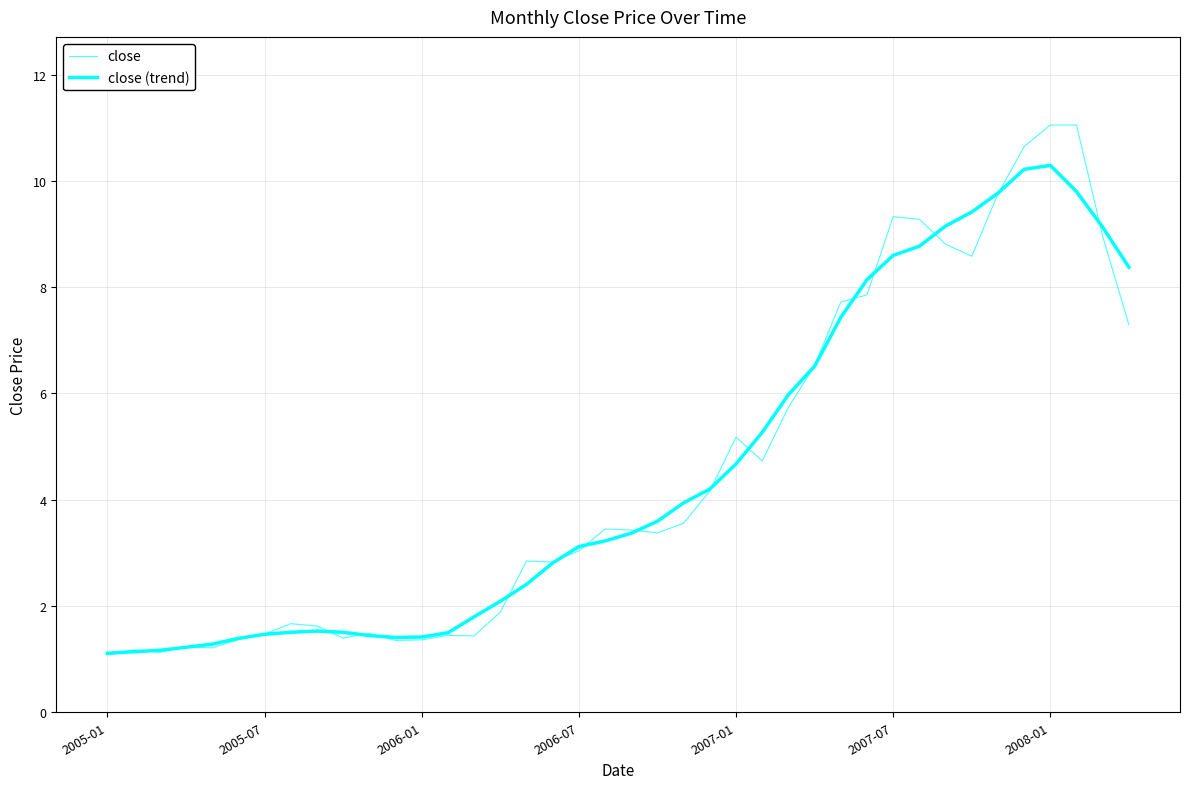

How many lines are shown in the chart?

2